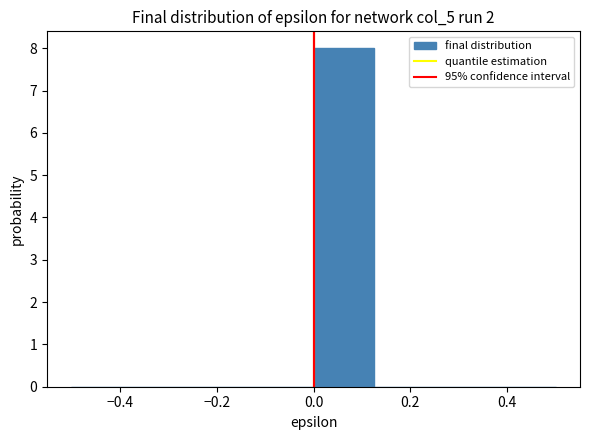

Reading left to right, transcribe this chart: for each bar, give the range it covers on the x-axis and its height. Neither the bar edges nor the heights are printed on the chart, so give them approximately, as read against the axes.

-0.500 to -0.375: 0
-0.375 to -0.250: 0
-0.250 to -0.125: 0
-0.125 to 0.000: 0
0.000 to 0.125: 8
0.125 to 0.250: 0
0.250 to 0.375: 0
0.375 to 0.500: 0